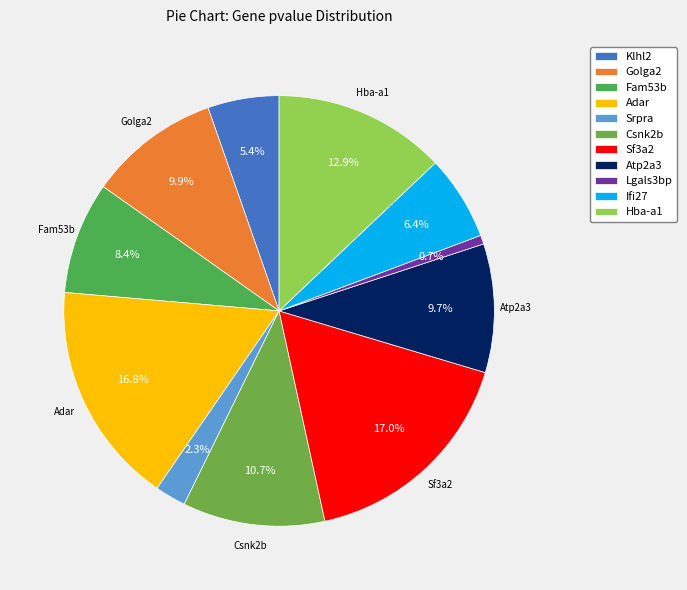

To the nearest percent, what is the average slice percentage?

9%